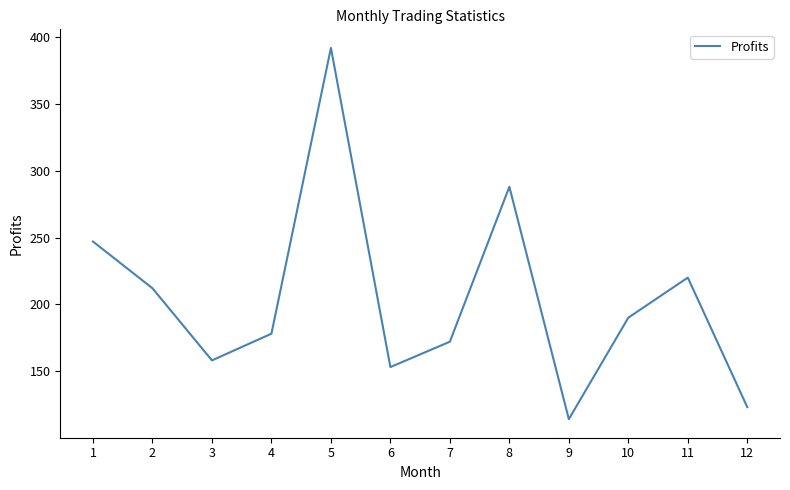

What is the minimum value shown in the chart?

114